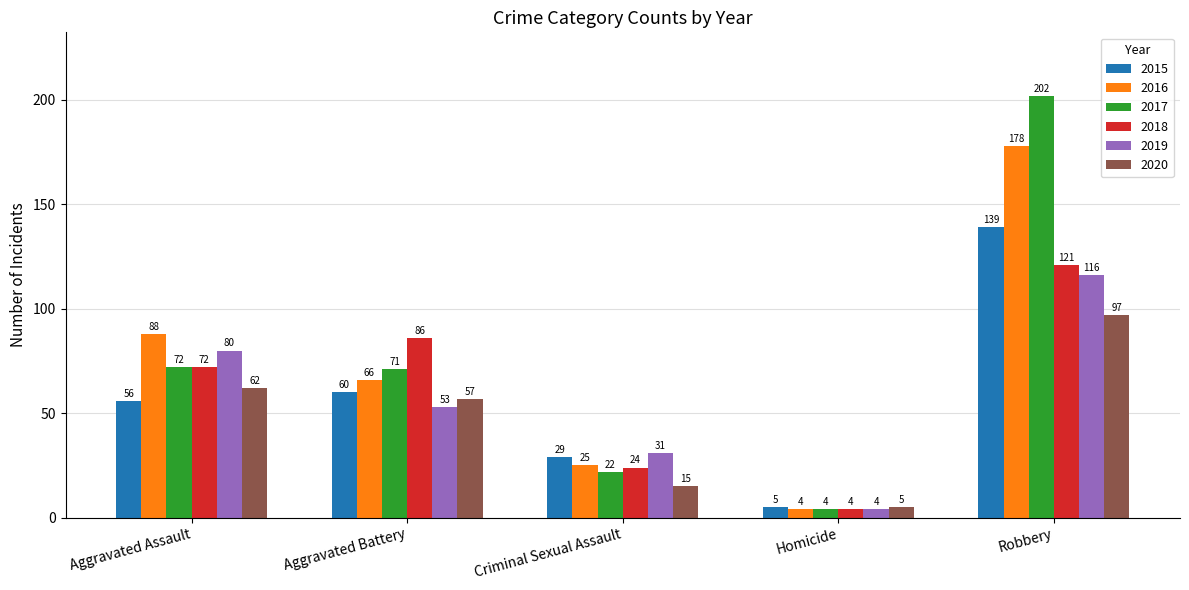

At which category is the sum across all series the highest?

Robbery